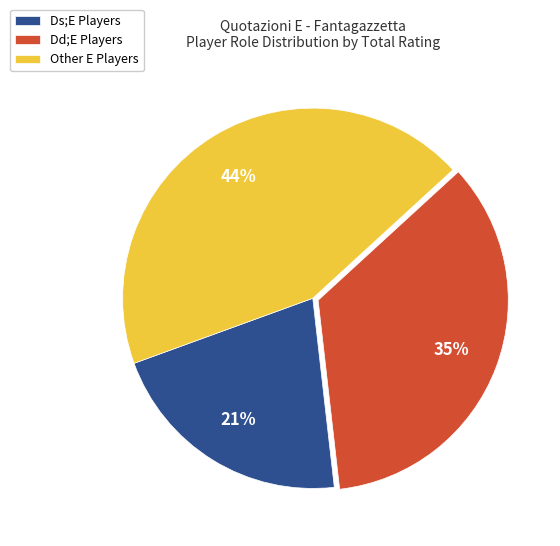

How many slices are in this pie chart?

3